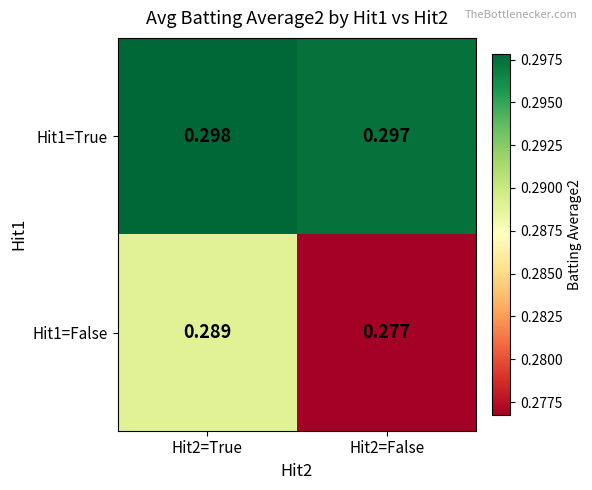

Is the value of Hit1=True at Hit2=True greater than the value of Hit1=False at Hit2=True?

Yes